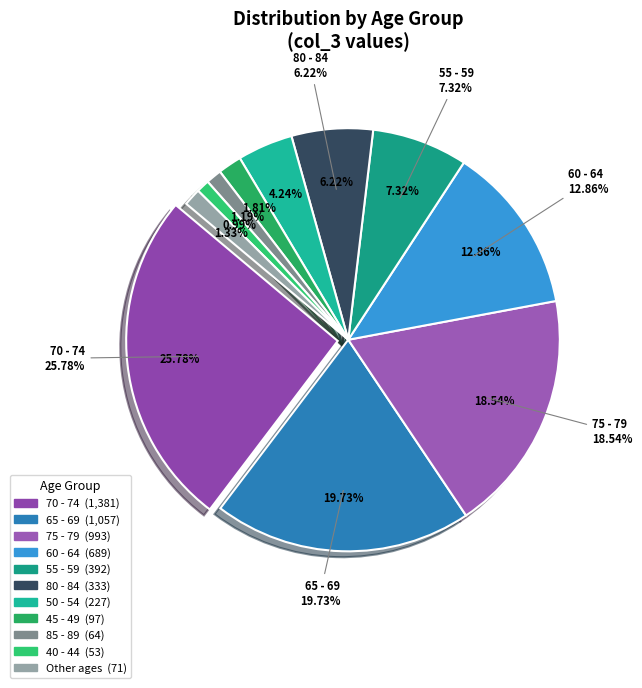

To the nearest percent, what portion does 75 - 79 represent?

19%